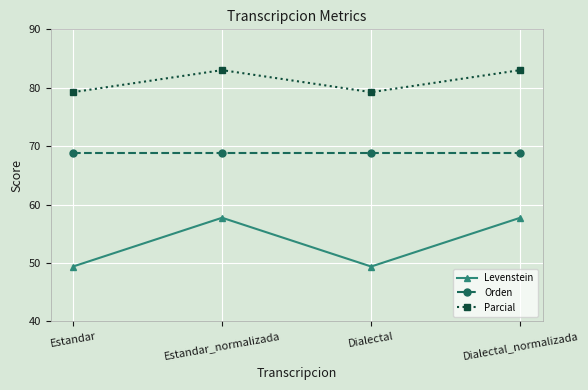

What is the difference between the highest and lowest values at Estandar?

29.8